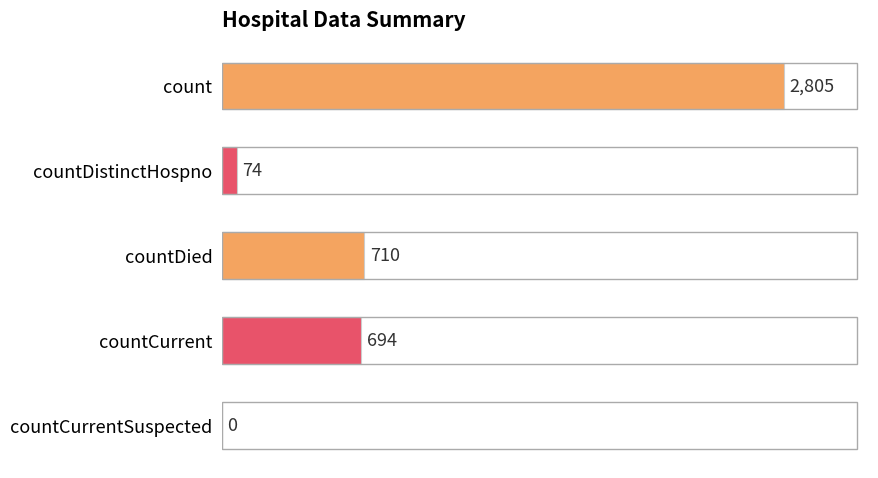

True or false: the data shows 694 at countCurrent.

True